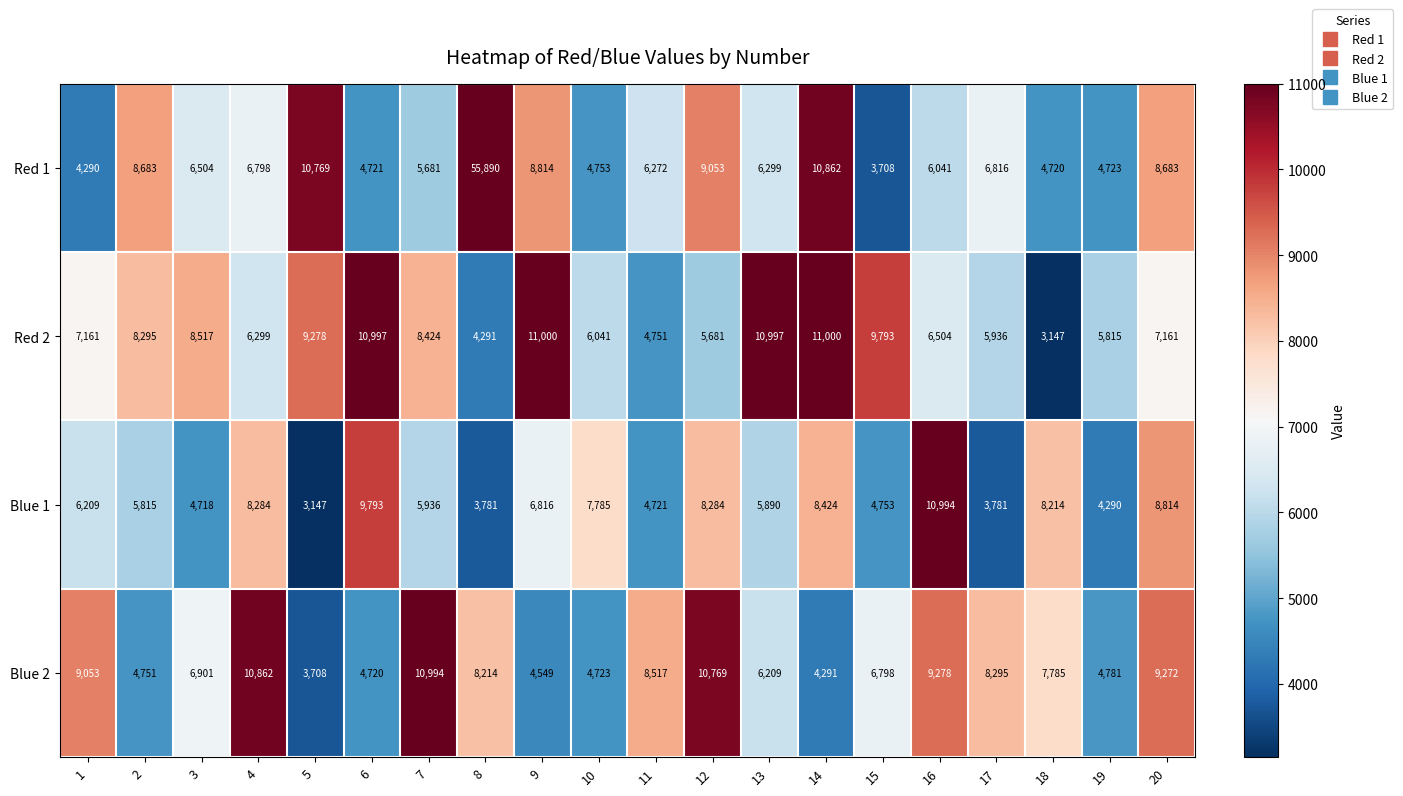

At how many categories does at least one series exceed 53771?

1